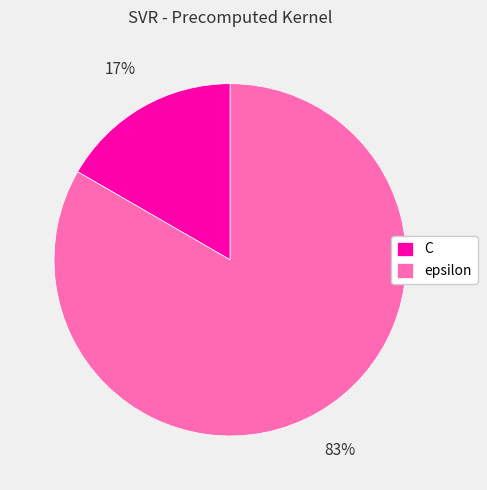

To the nearest percent, what is the average slice percentage?

50%